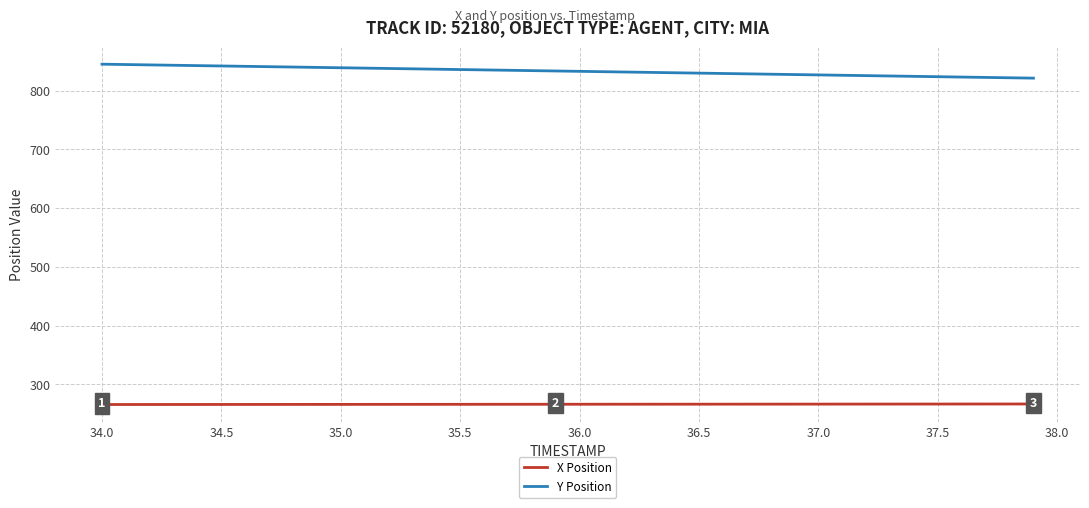

At how many categories does at least one series exceed 300?

40